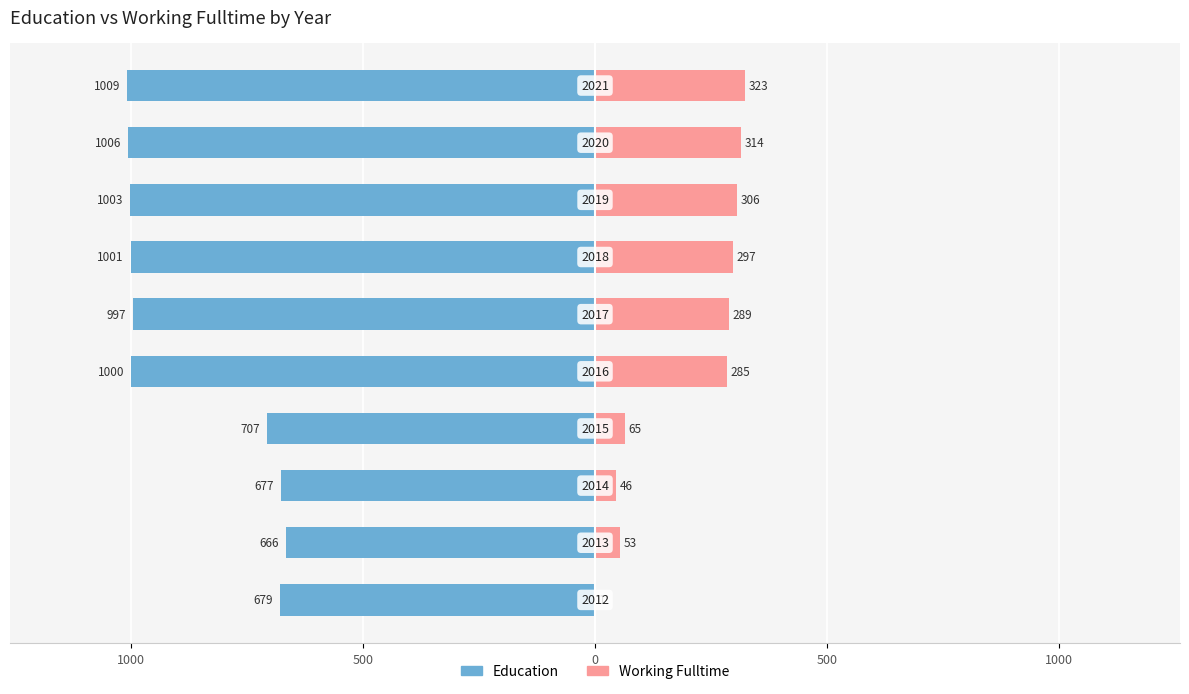

How many values in the Working_Fulltime series are below 289?

5